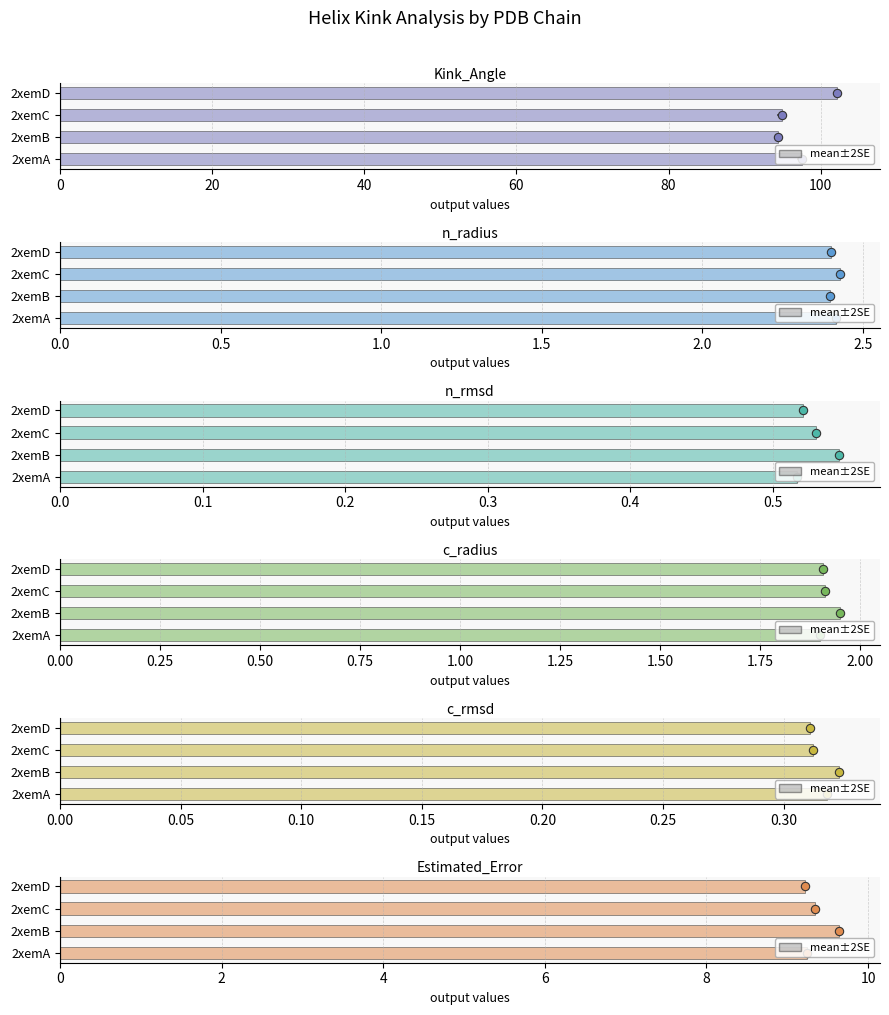

The value of Kink_Angle at 2xemA is 133.0. True or false?

False